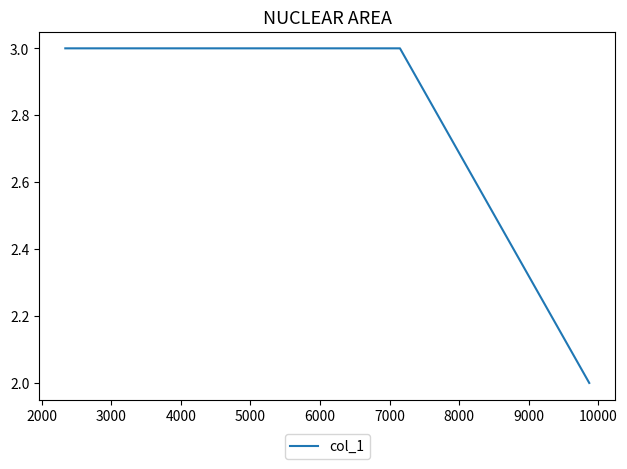

What is the average value?

3